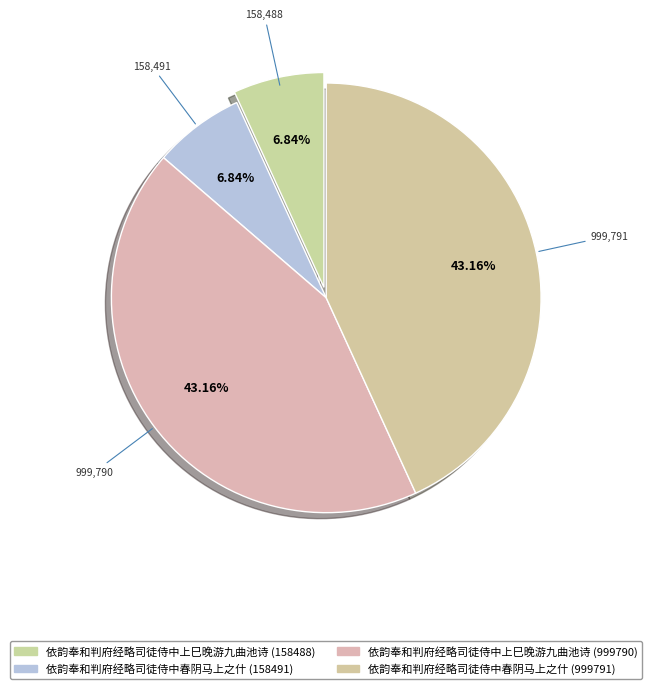

Rank the categories by value from highest to lowest.

依韵奉和判府经略司徒侍中春阴马上之什 (999791), 依韵奉和判府经略司徒侍中上巳晚游九曲池诗 (999790), 依韵奉和判府经略司徒侍中春阴马上之什 (158491), 依韵奉和判府经略司徒侍中上巳晚游九曲池诗 (158488)